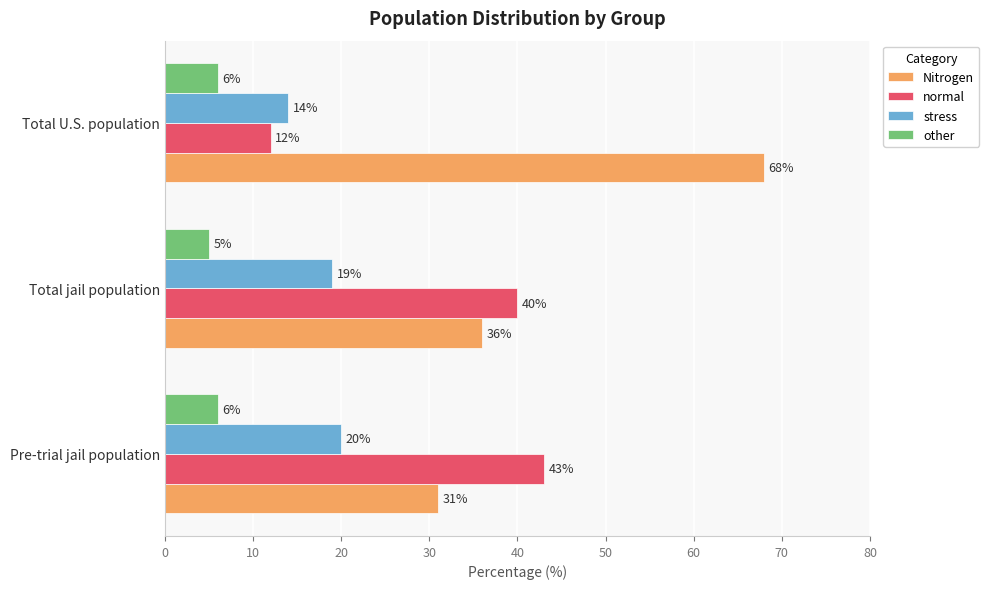

How many distinct data groups are displayed?

4